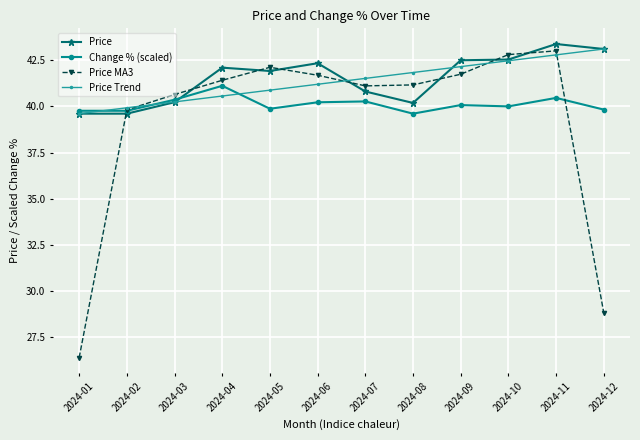

What is the total value across all series at 2024-09?

166.5